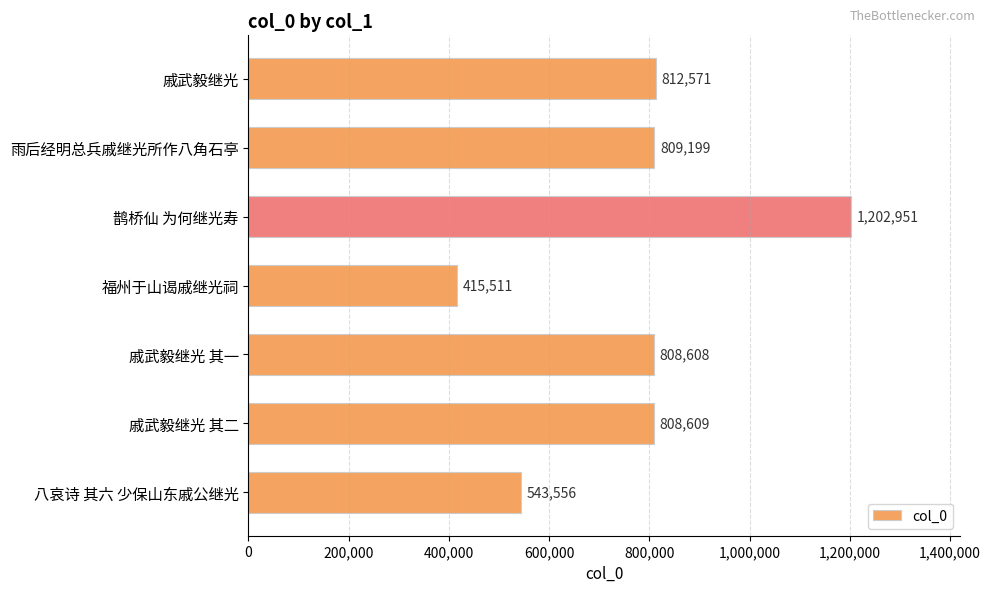

Reading bottom to top, list all the values displayed in this chart.

543556	808609	808608	415511	1202951	809199	812571